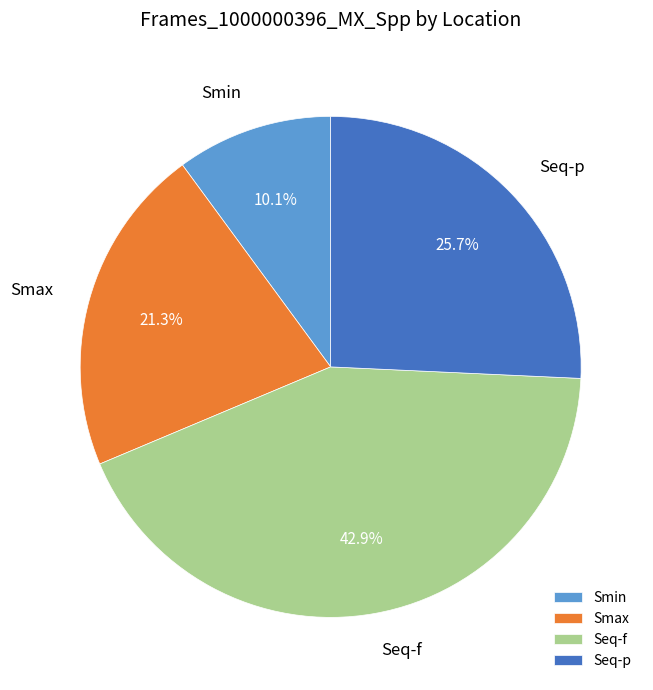

Which category has the biggest portion of the pie?

Seq-f